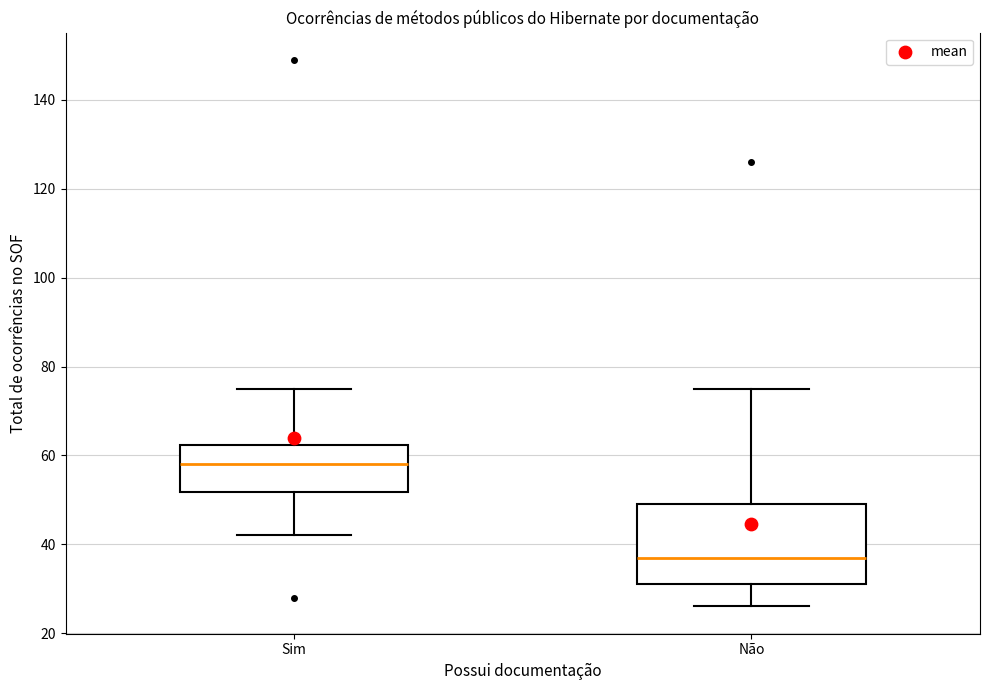

Where is the upper edge of the box for Sim on the y-axis? The values are not printed on the chart, so give them approximately, as read against the axis.

62